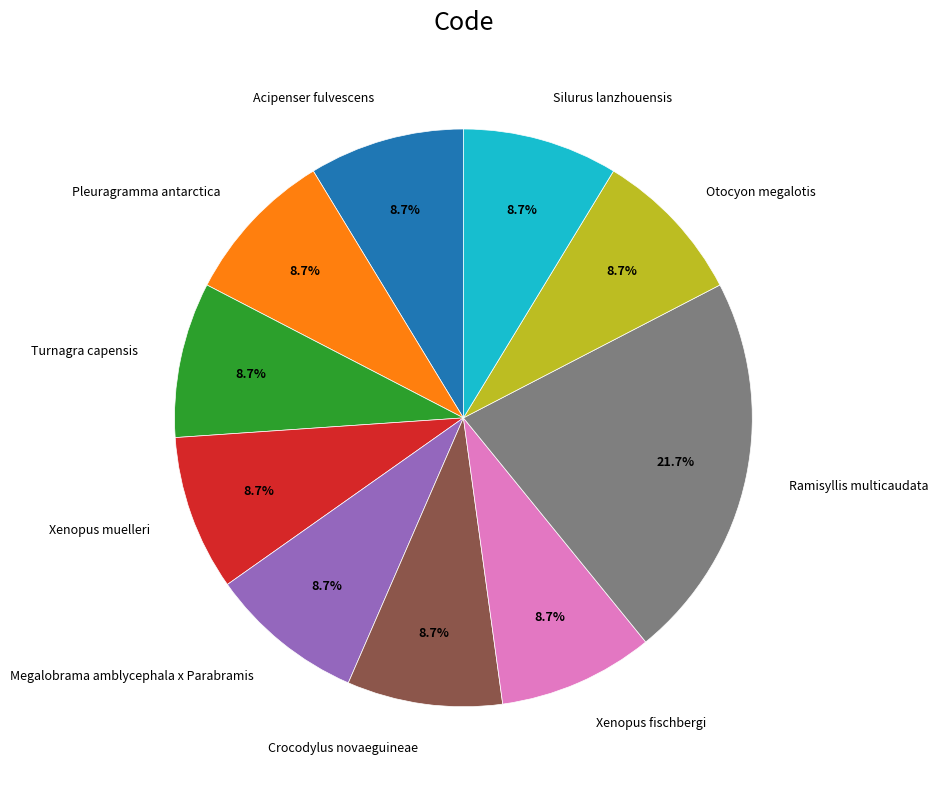

The Pleuragramma antarctica slice represents 3% of the pie. True or false?

False